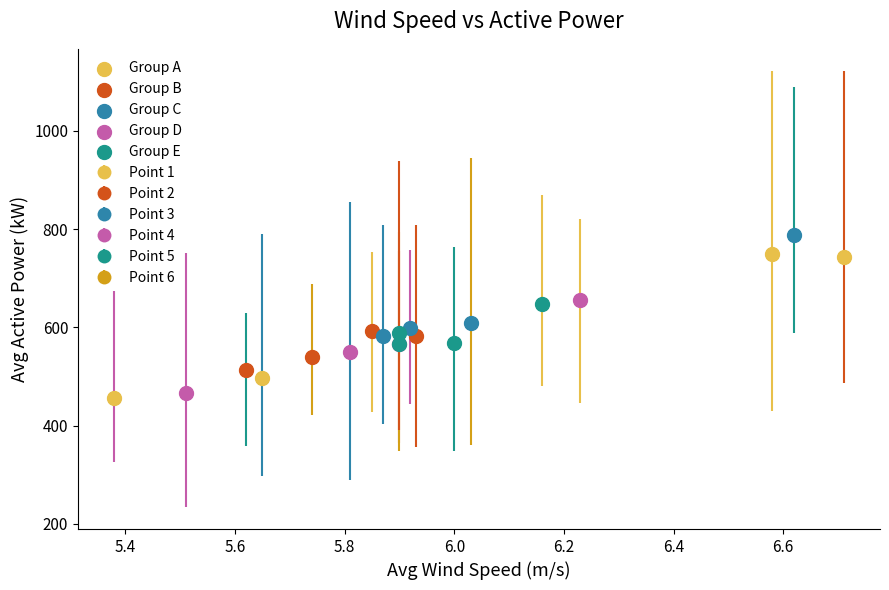

Which series contains the lowest Y value?

Group A